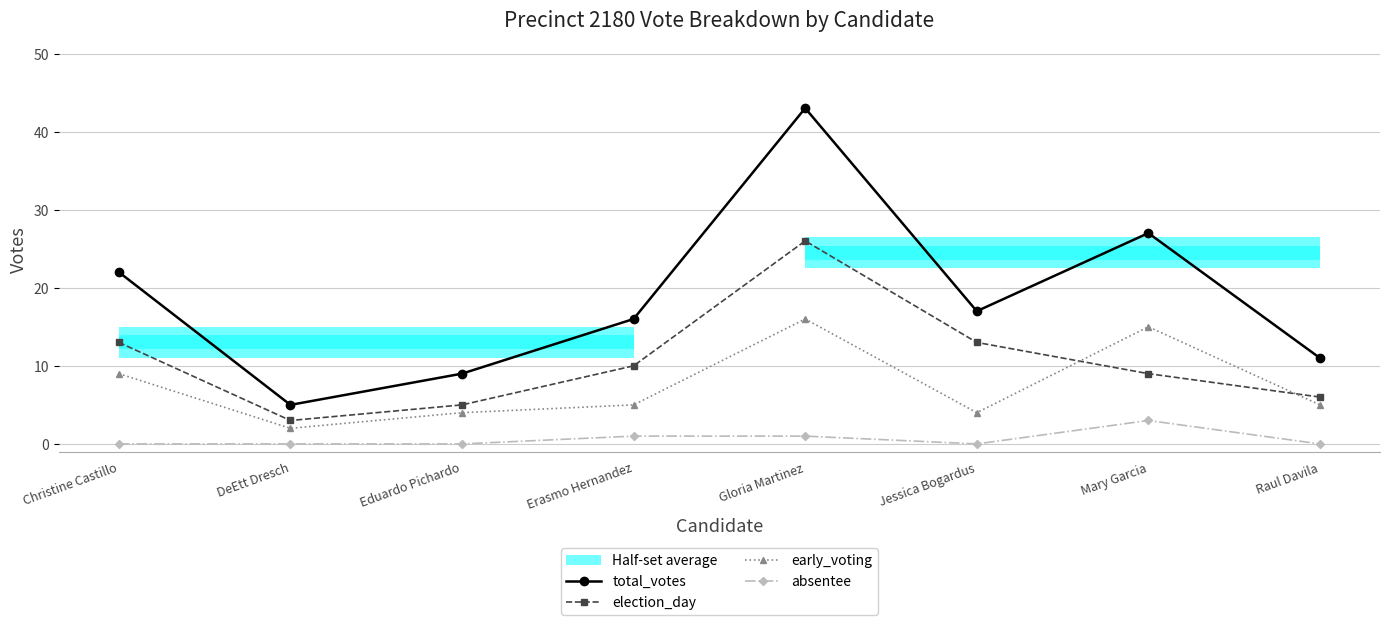

Which series changed the most between Mary Garcia and Raul Davila?

total_votes